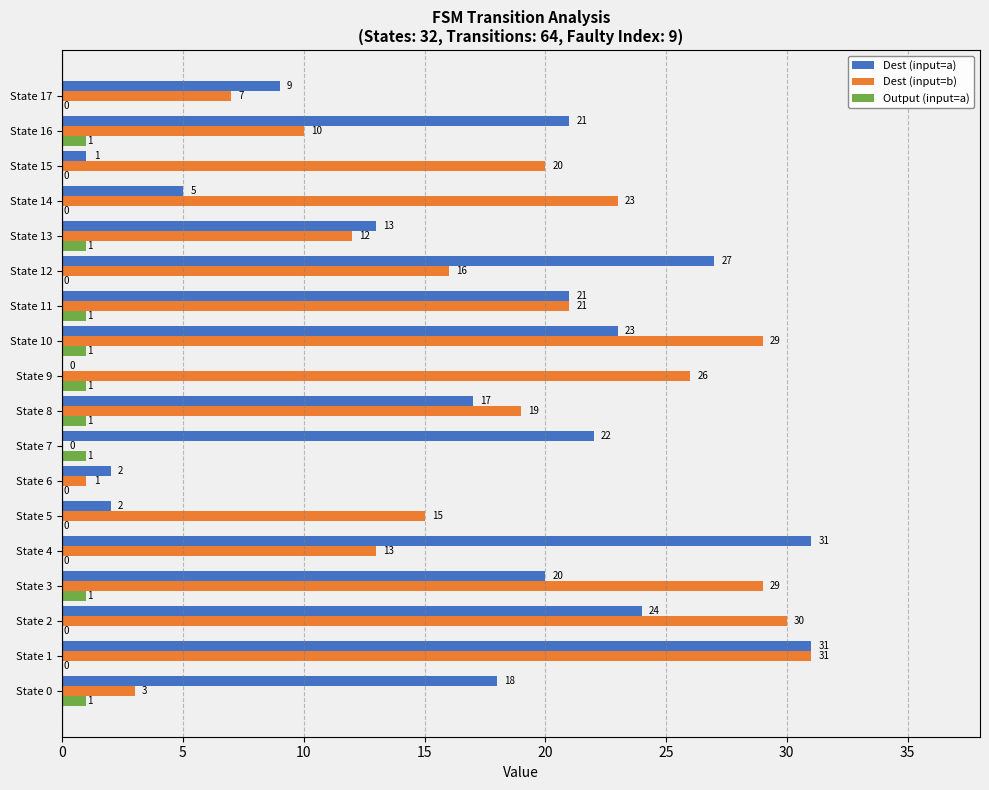

True or false: Dest (input=a) has a value of 0 at State 9.

True